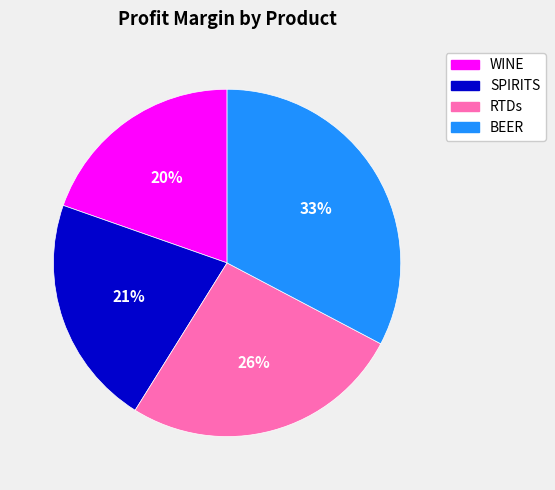

Is there a majority slice in this chart?

No